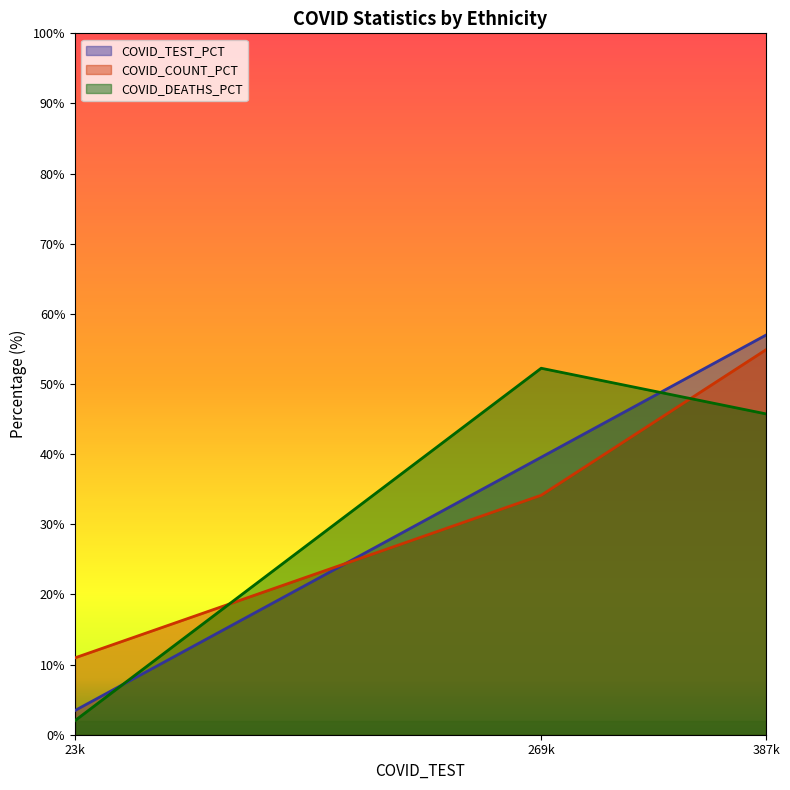

How many lines are shown in the chart?

3